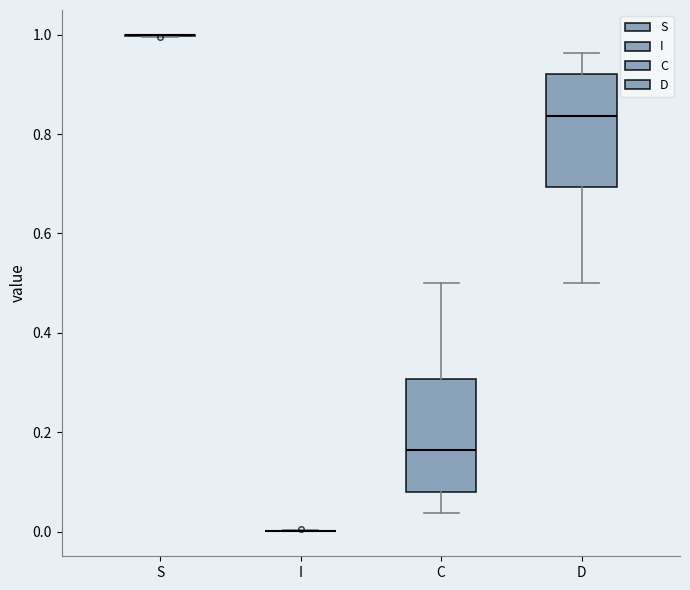

Reading left to right, transcribe this box plot: for each box, give where its median line is, the range the box spans, and where its two whiskers end, as read against the y-axis. The values are not printed on the chart, so give them approximately, as read against the axis.

S: box collapsed to a line at 1.00, whiskers 1.00 to 1.00
I: box collapsed to a line at 0.00, whiskers 0.00 to 0.00
C: median 0.16, box 0.08 to 0.30, whiskers 0.04 to 0.50
D: median 0.84, box 0.70 to 0.92, whiskers 0.50 to 0.96